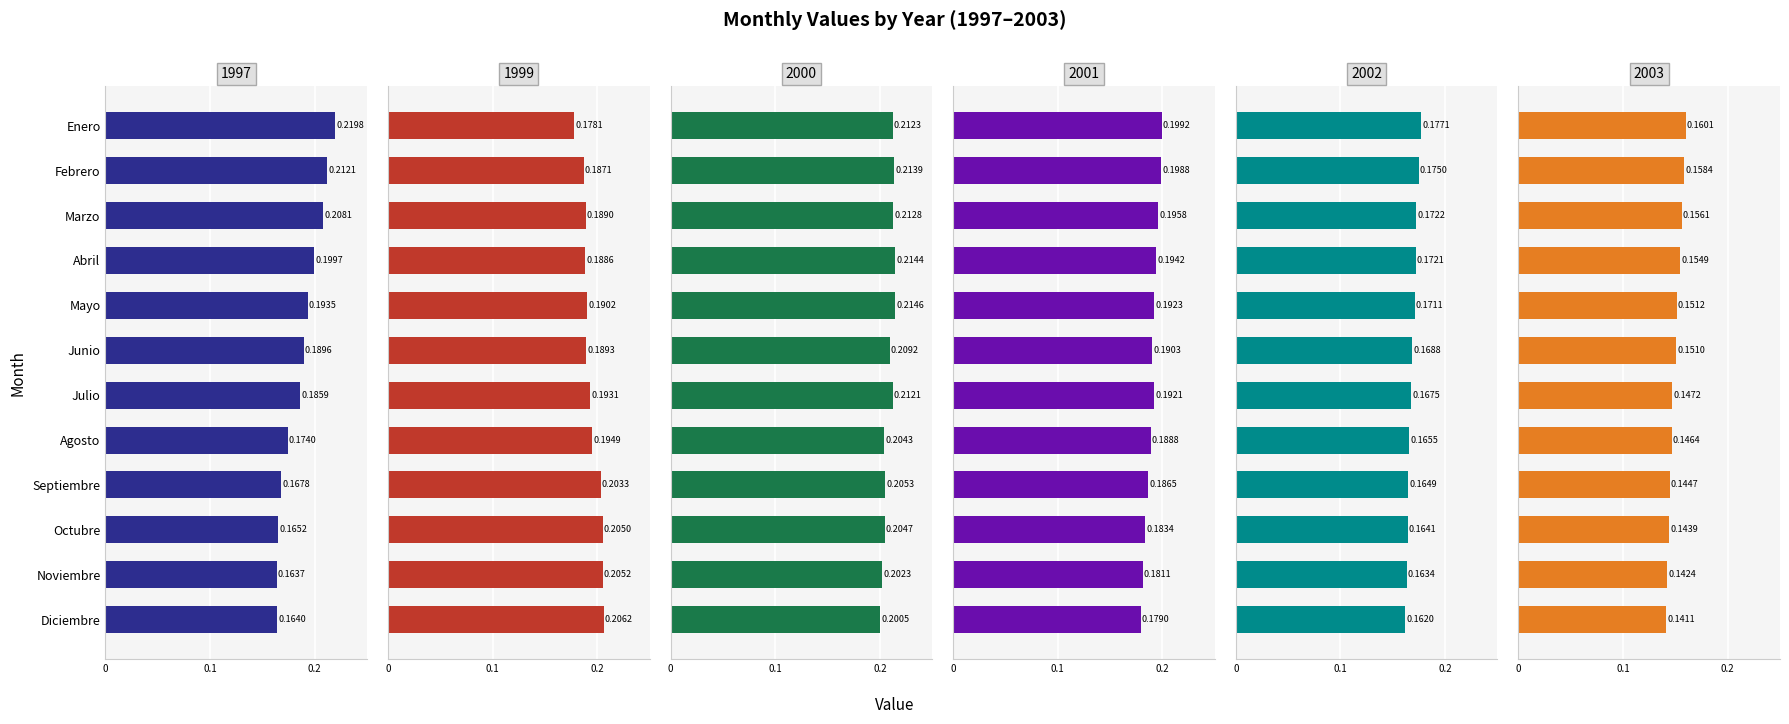

At which category is the sum across all series the highest?

Enero